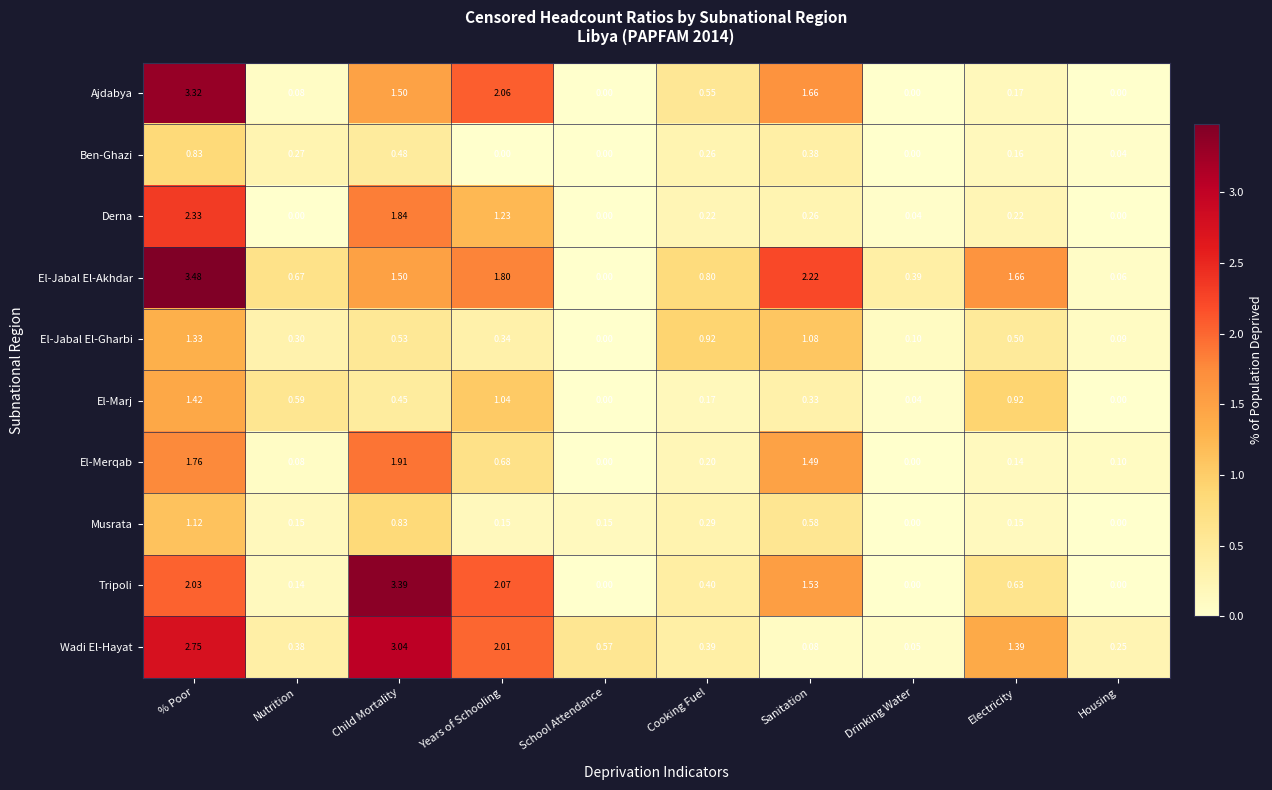

What is the total value across all series at Nutrition?

2.7